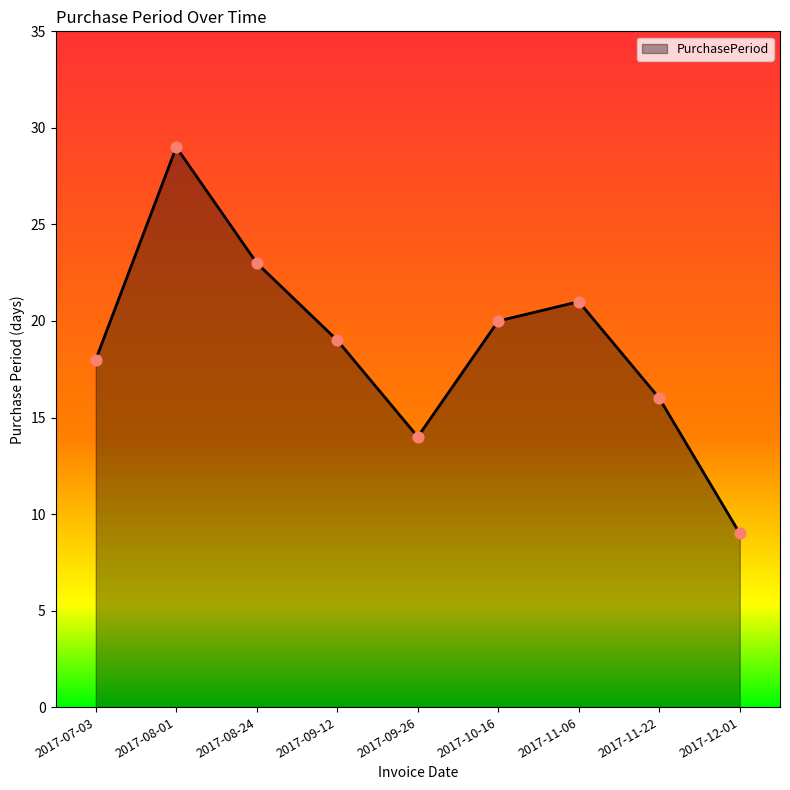

What is the change in value from 2017-08-01 to 2017-10-16?

-9